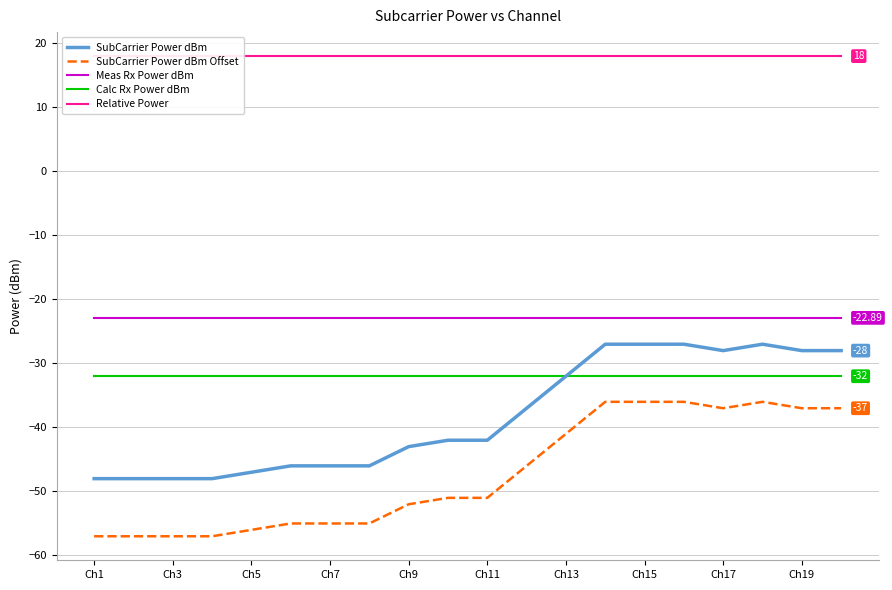

Read the Meas Rx Power dBm value at Ch17.

-22.9